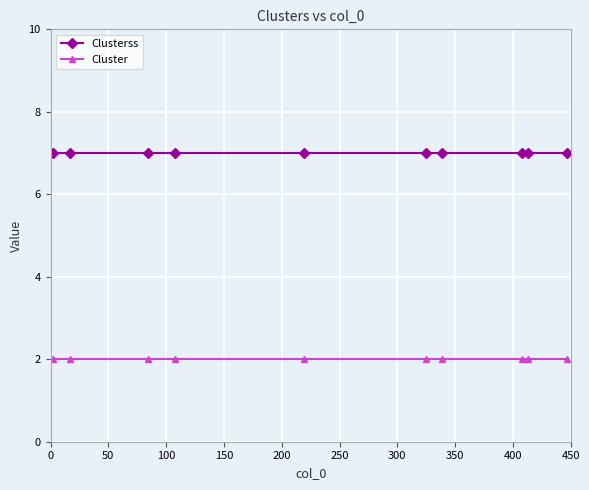

Does the chart have visible grid lines?

Yes